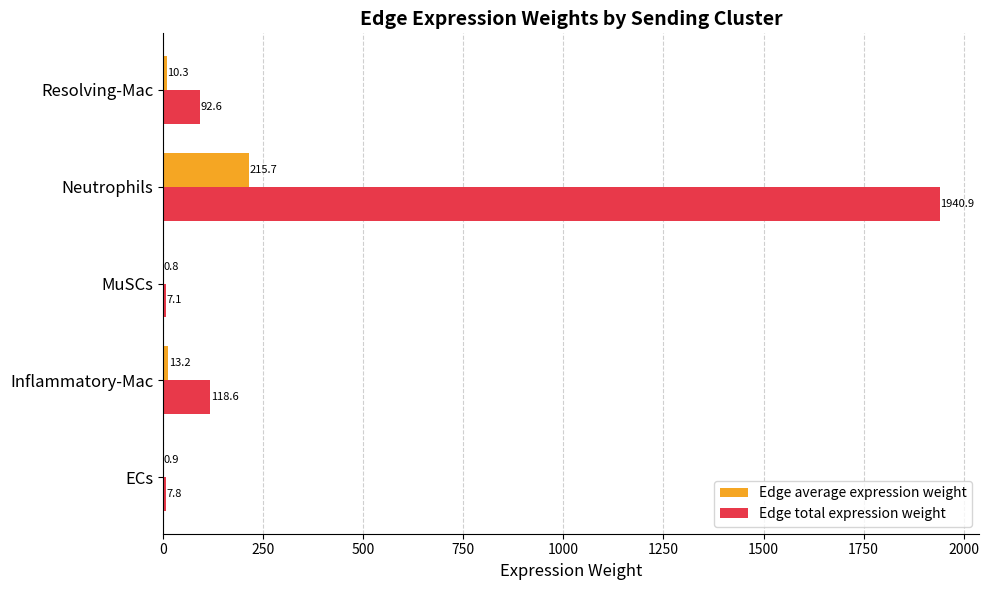

What value does the Edge total expression weight series have at MuSCs?

7.1